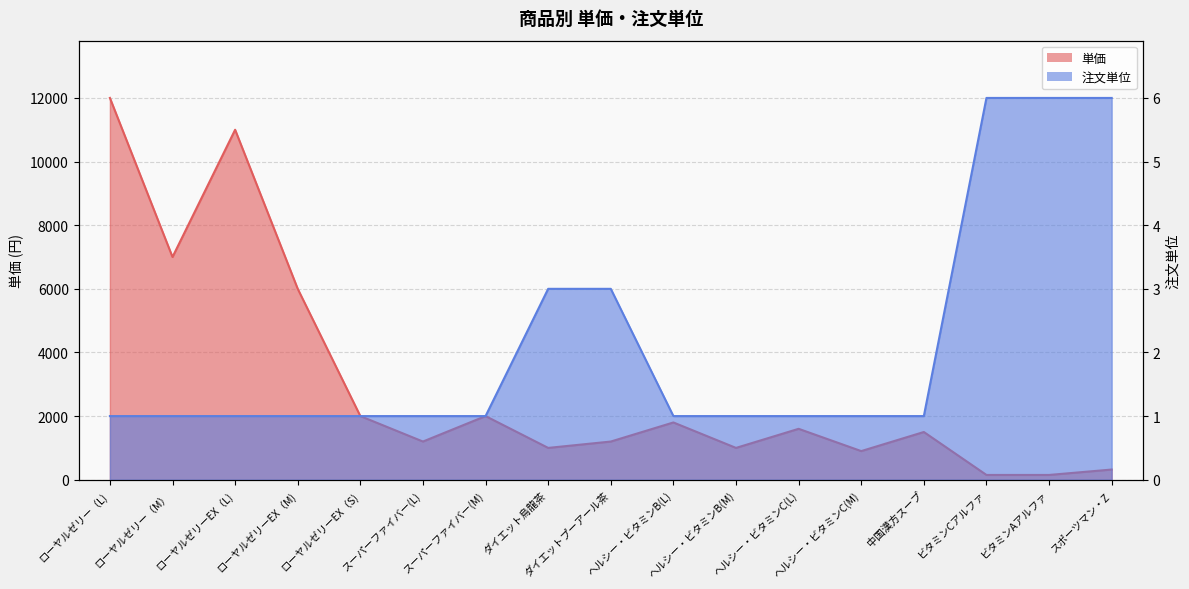

Rank the series at ローヤルゼリーEX（L) from highest to lowest value.

単価, 注文単位